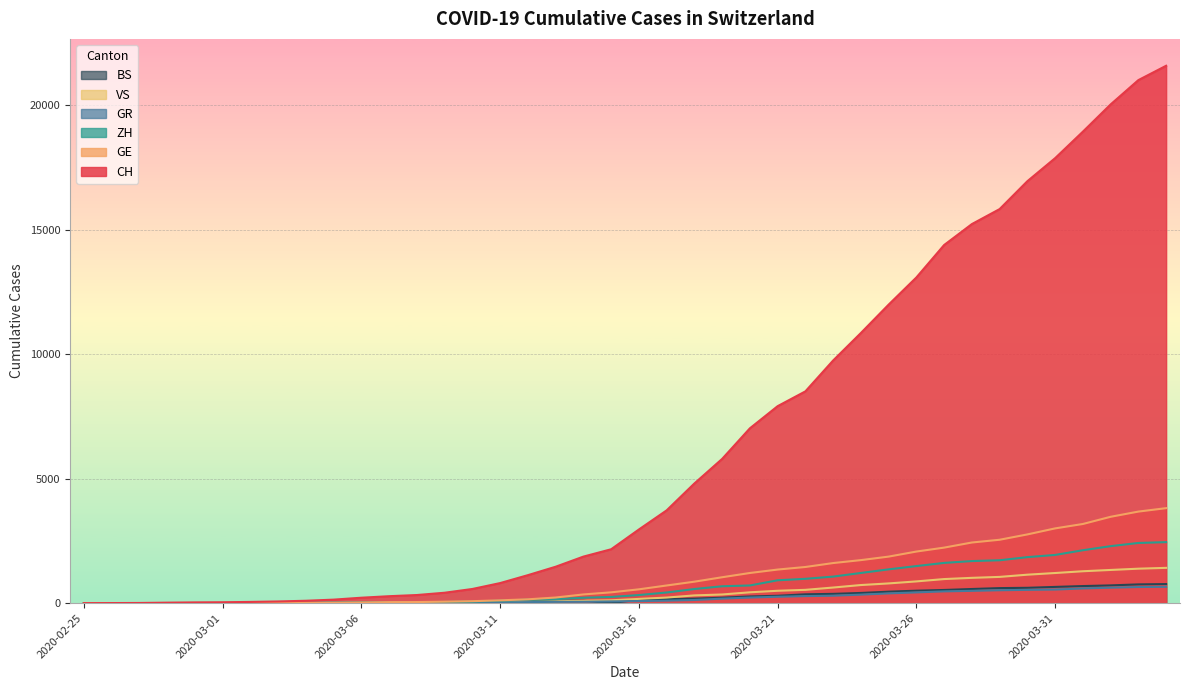

True or false: BS and CH intersect in this chart.

False